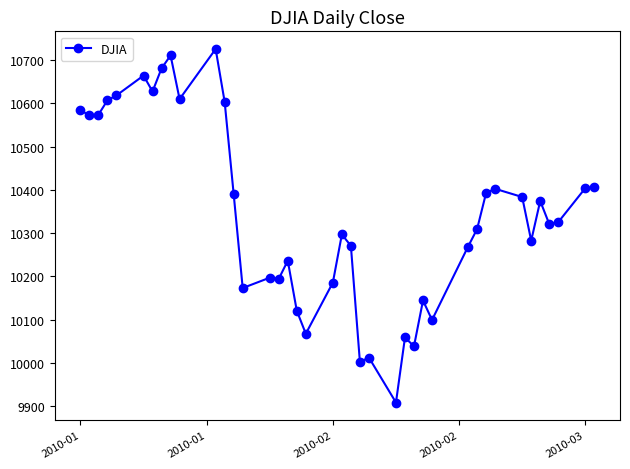

What is the sum of all values?

413838.9